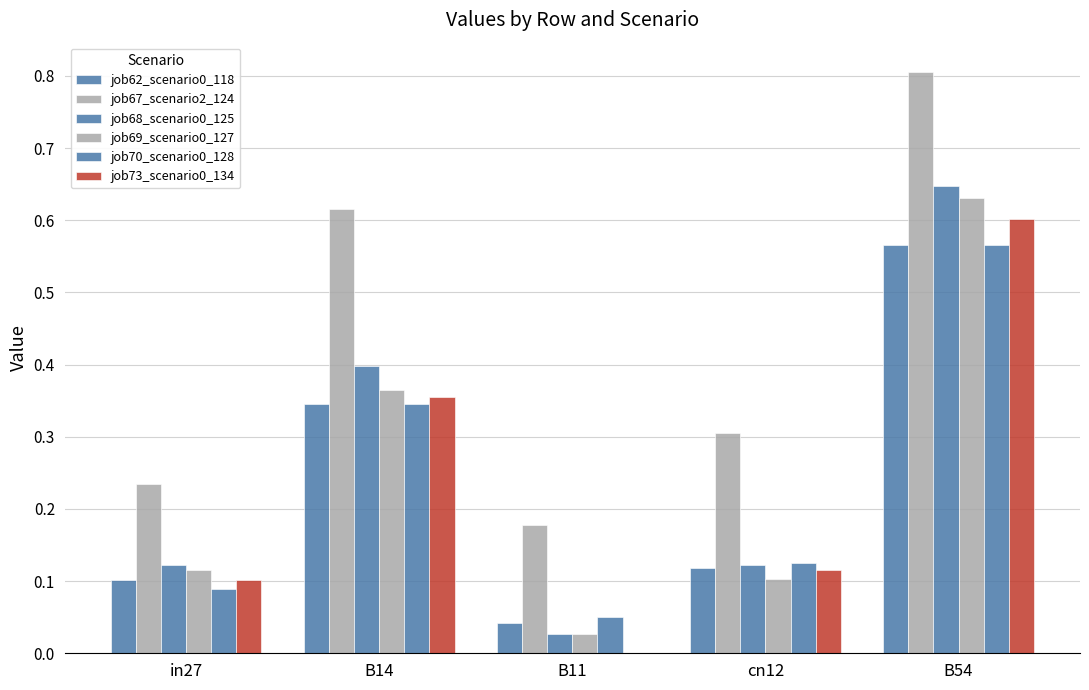

Are the bars horizontal?

No